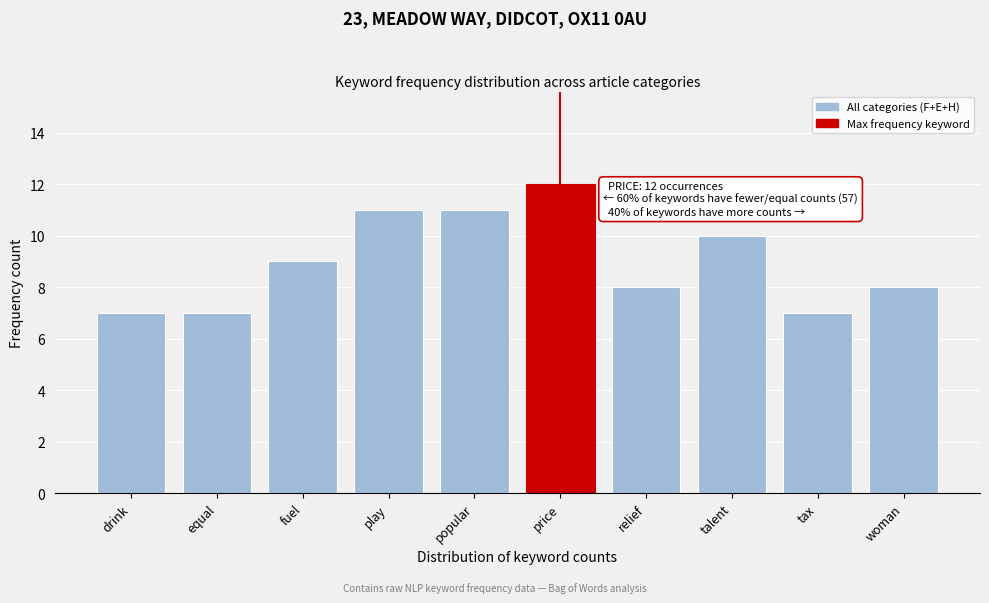

Reading left to right, what are all the values shown in this chart?

drink=7	equal=7	fuel=9	play=11	popular=11	price=12	relief=8	talent=10	tax=7	woman=8